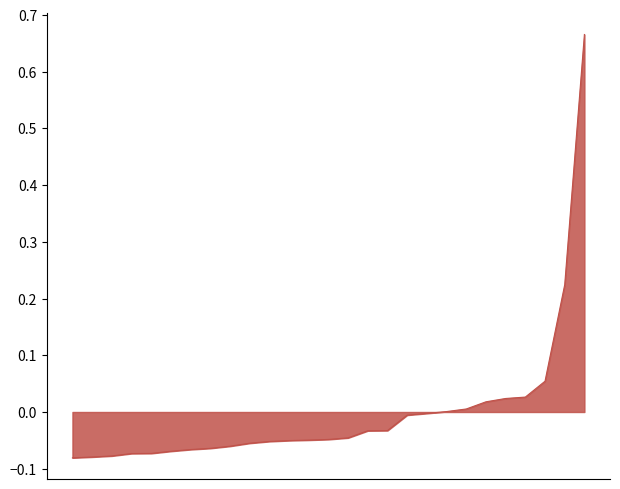

List the labels in order of value, smallest first.

22, 12, 7, 3, 19, 10, 14, 5, 2, 11, 17, 4, 6, 1, 21, 16, 24, 0, 23, 9, 20, 8, 13, 25, 15, 26, 18